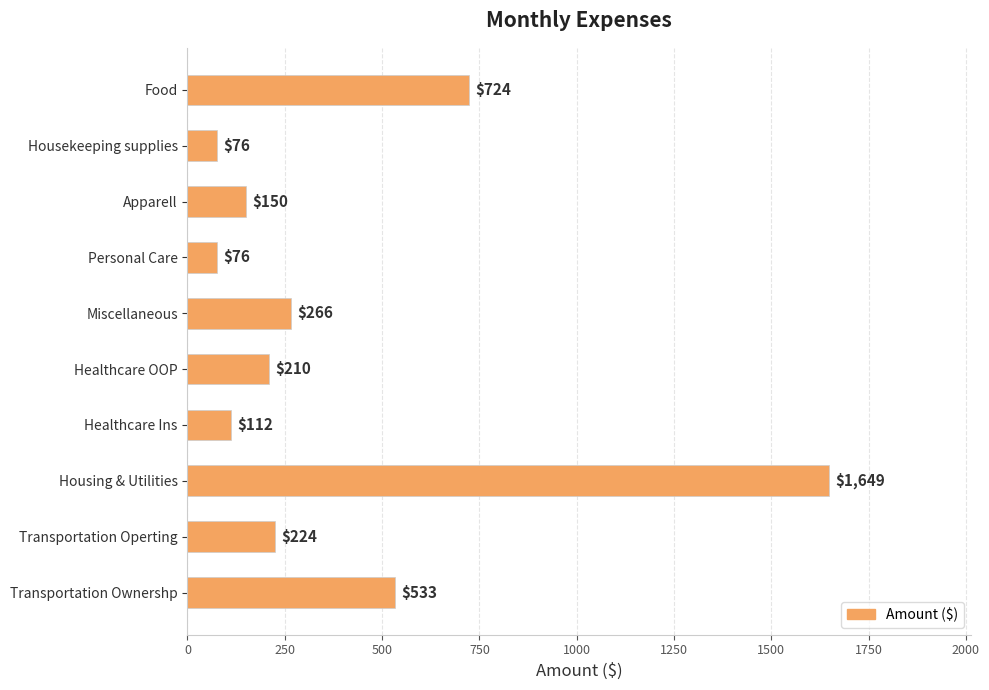

What is the difference between the maximum and minimum values?

1573